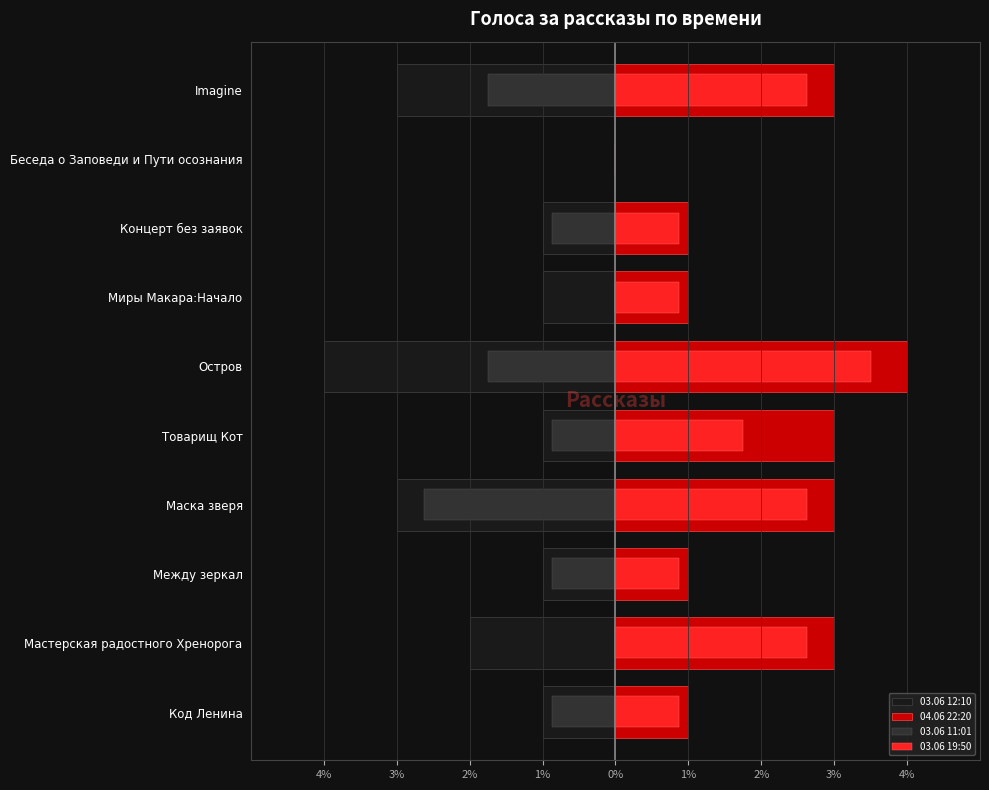

The value of 03.06 11:01 at Товарищ Кот is -0.5. True or false?

False